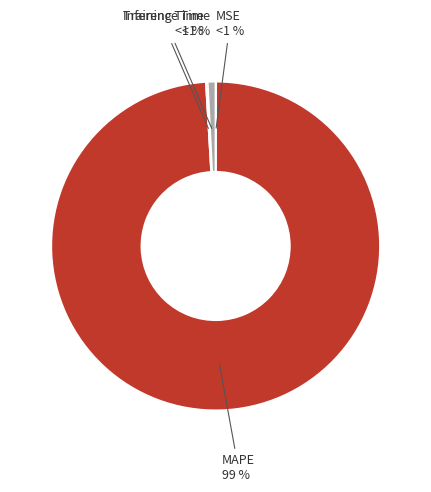

Is there a majority slice in this chart?

Yes